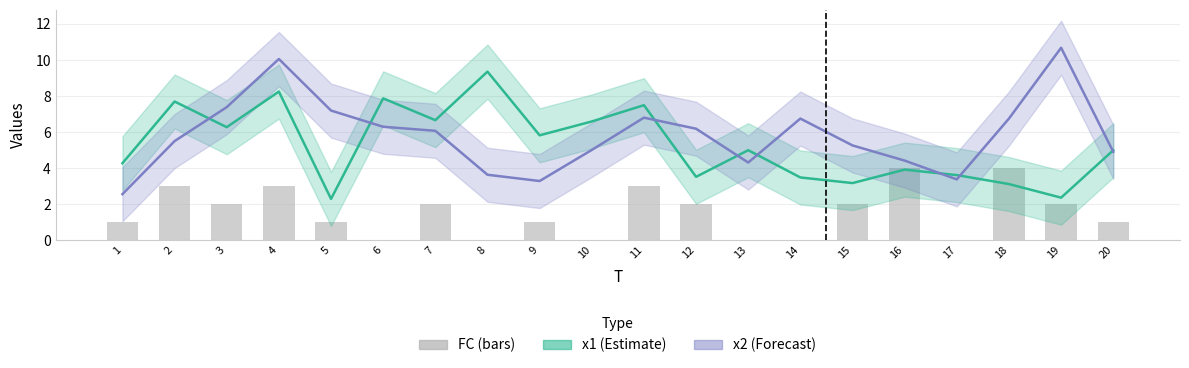

The x1 (Estimate) series shows 3.5 at 12. True or false?

True